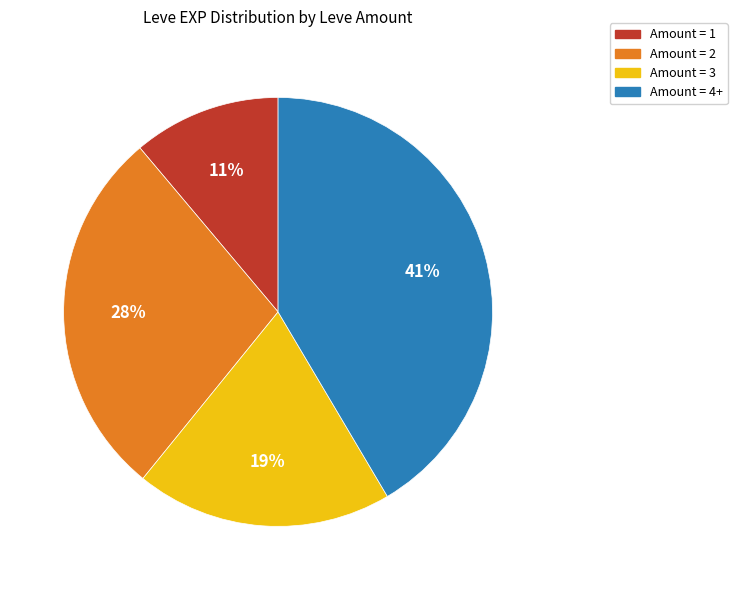

Is it true that Amount = 1 is 1% of the pie?

False